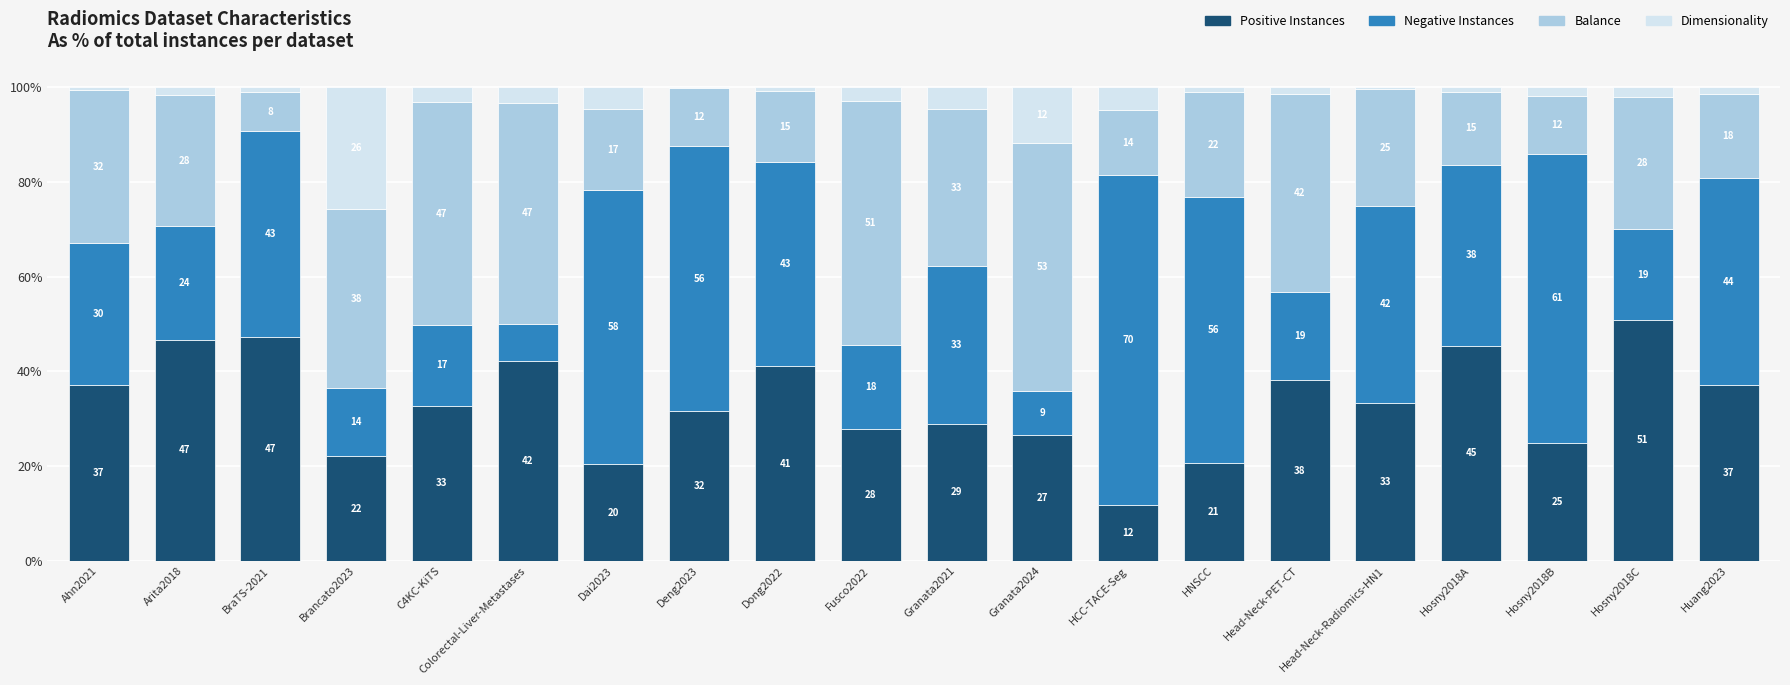

Where is Positive Instances nearest to the value 31?

Deng2023